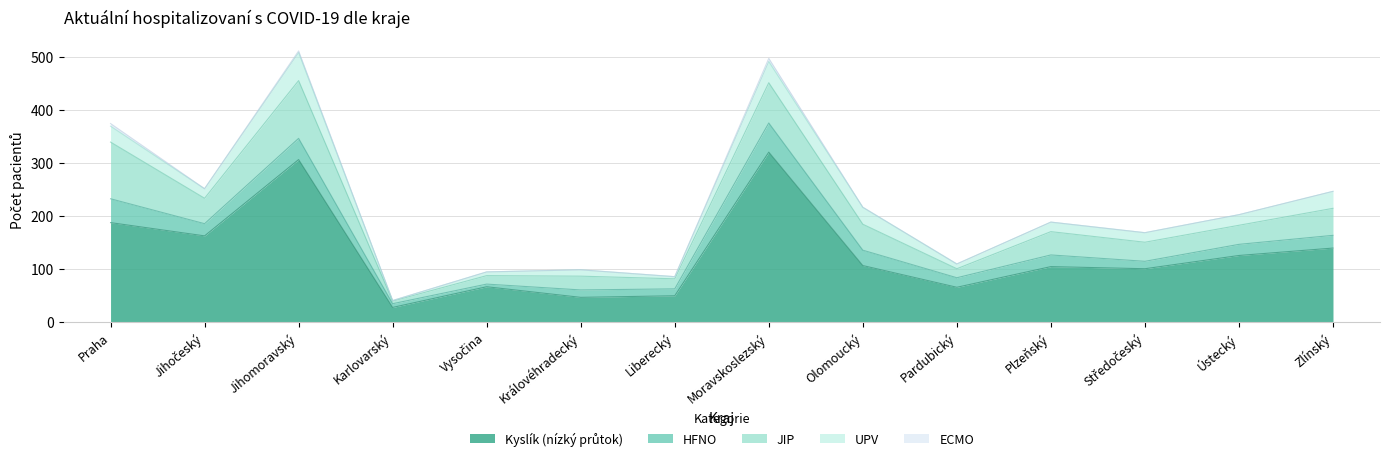

Where do HFNO and UPV first cross each other?

Jihočeský and Jihomoravský